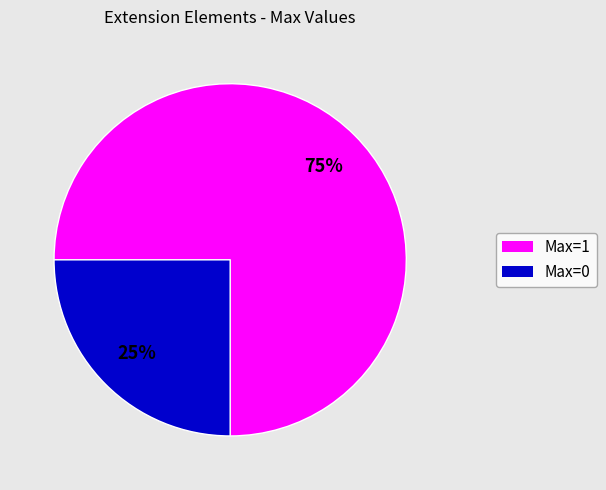

Is it true that Max=0 is 25% of the pie?

True